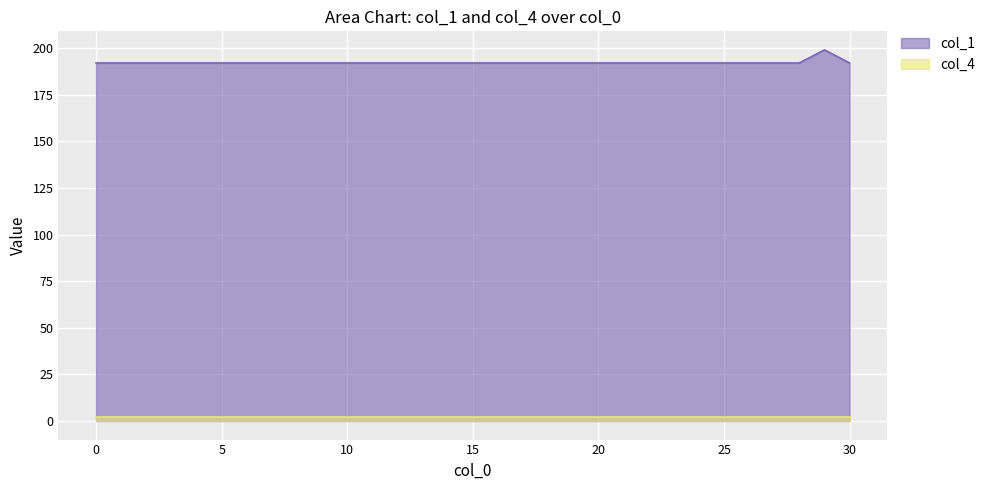

Rank the categories by value from highest to lowest.

29, 0, 1, 2, 3, 4, 5, 6, 7, 8, 9, 10, 11, 12, 13, 14, 15, 16, 17, 18, 19, 20, 21, 22, 23, 24, 25, 26, 27, 28, 30